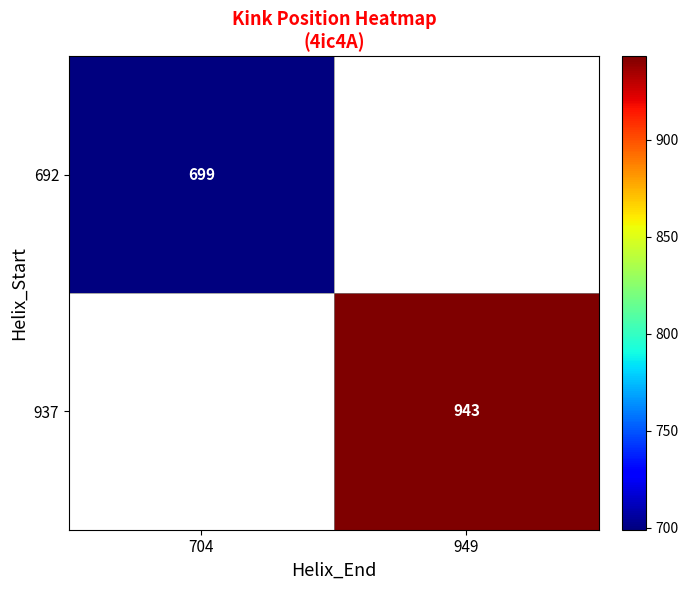

The 692 series shows 699 at 704. True or false?

True